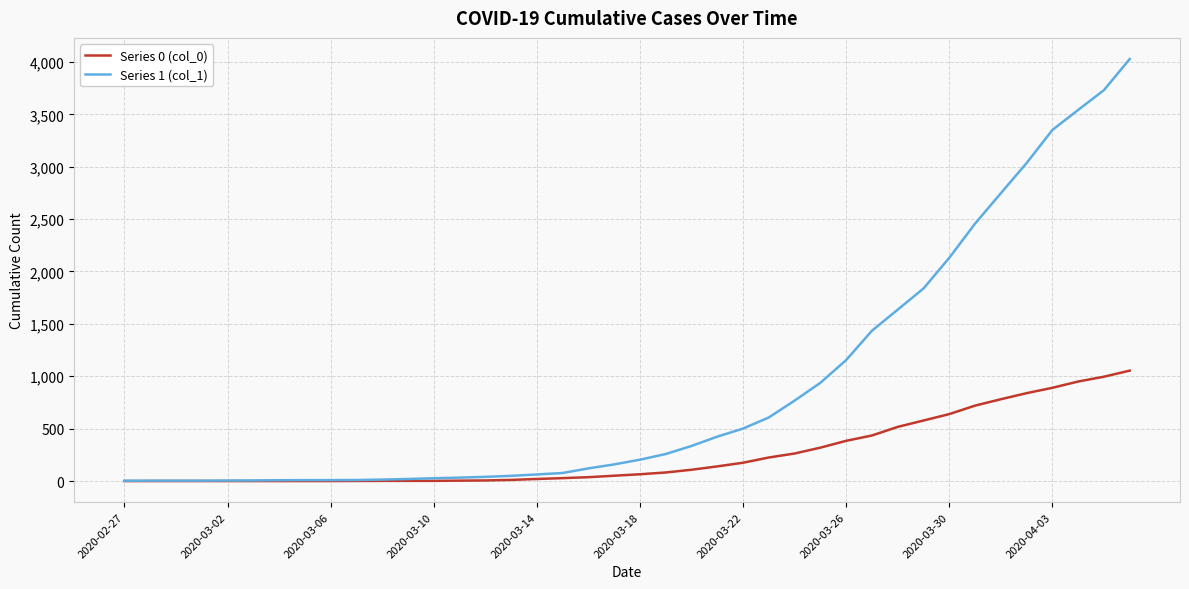

Which series has the largest range (max minus min)?

Series 1 (col_1)